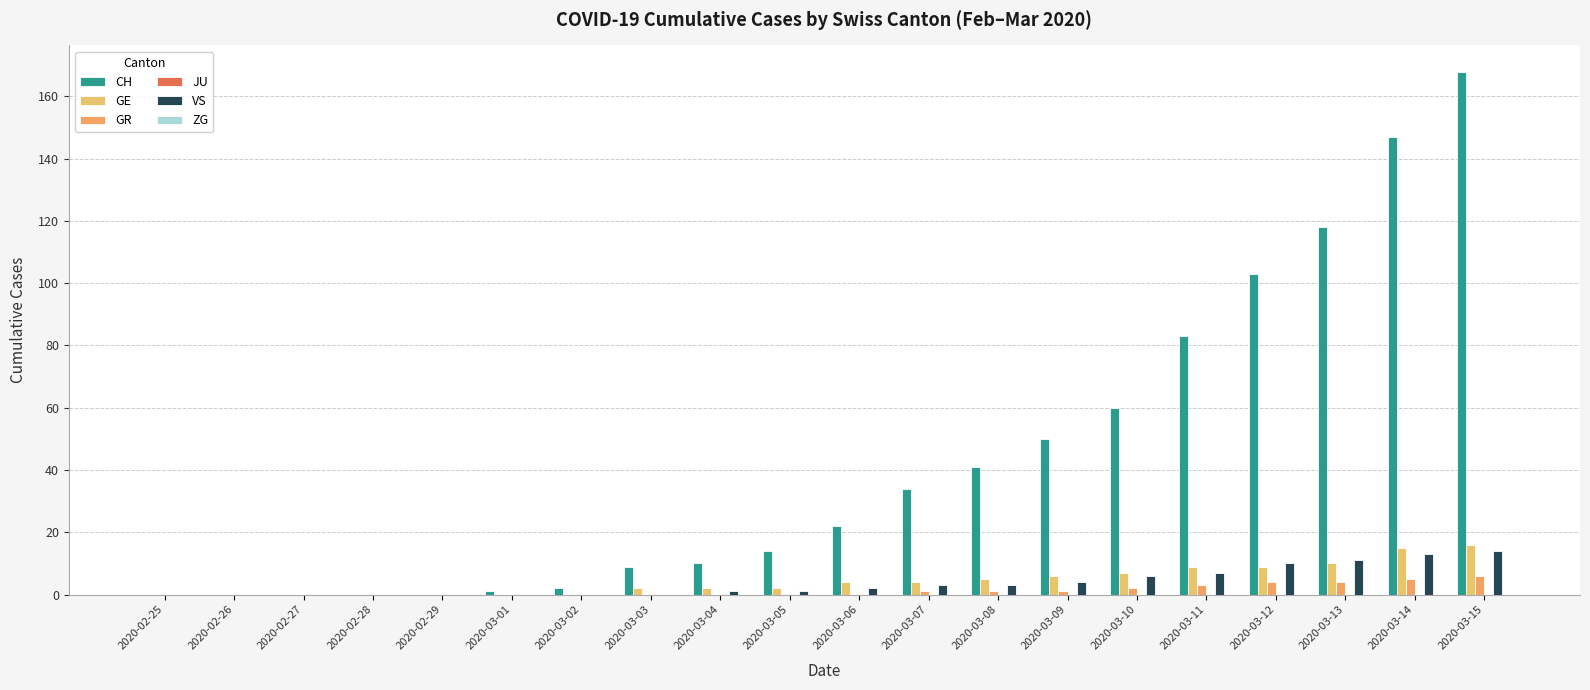

How many groups of bars are there?

20